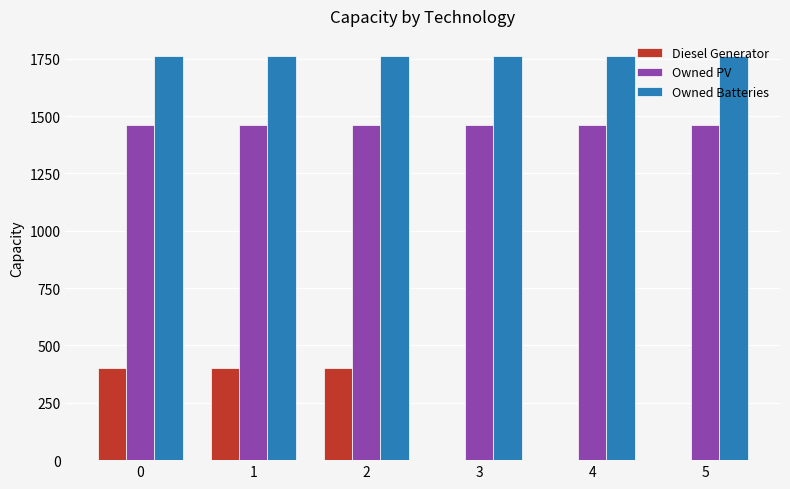

True or false: Diesel Generator has a value of 273 at 1.

False